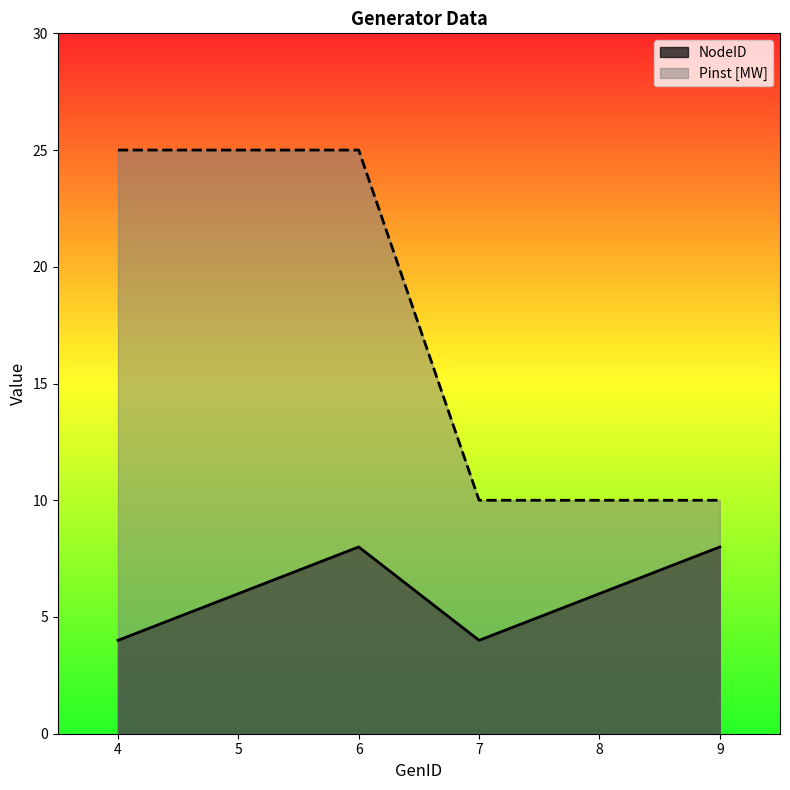

What is the sum of the NodeID values at 7 and 5?

10